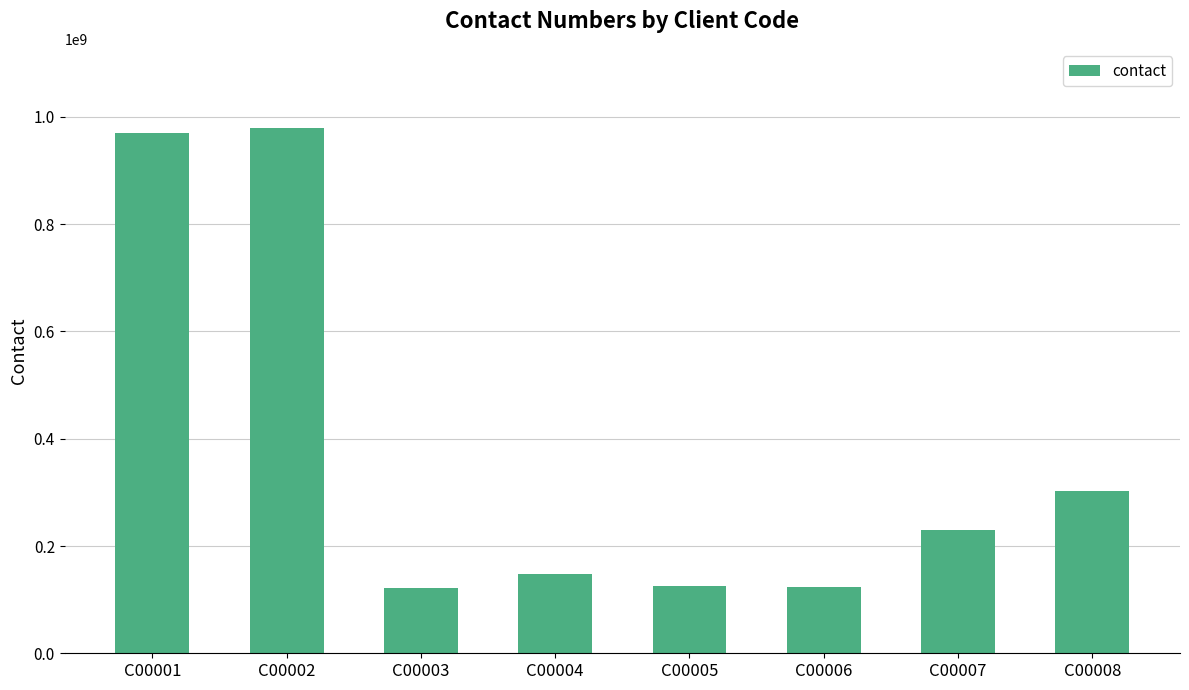

What is the change in value from C00004 to C00008?

+154173118